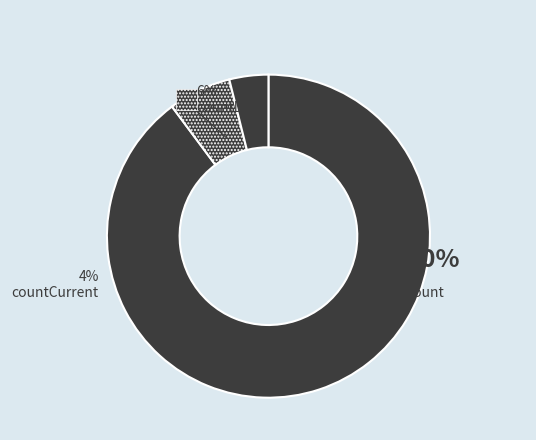

Between count and countDied, which is larger?

count